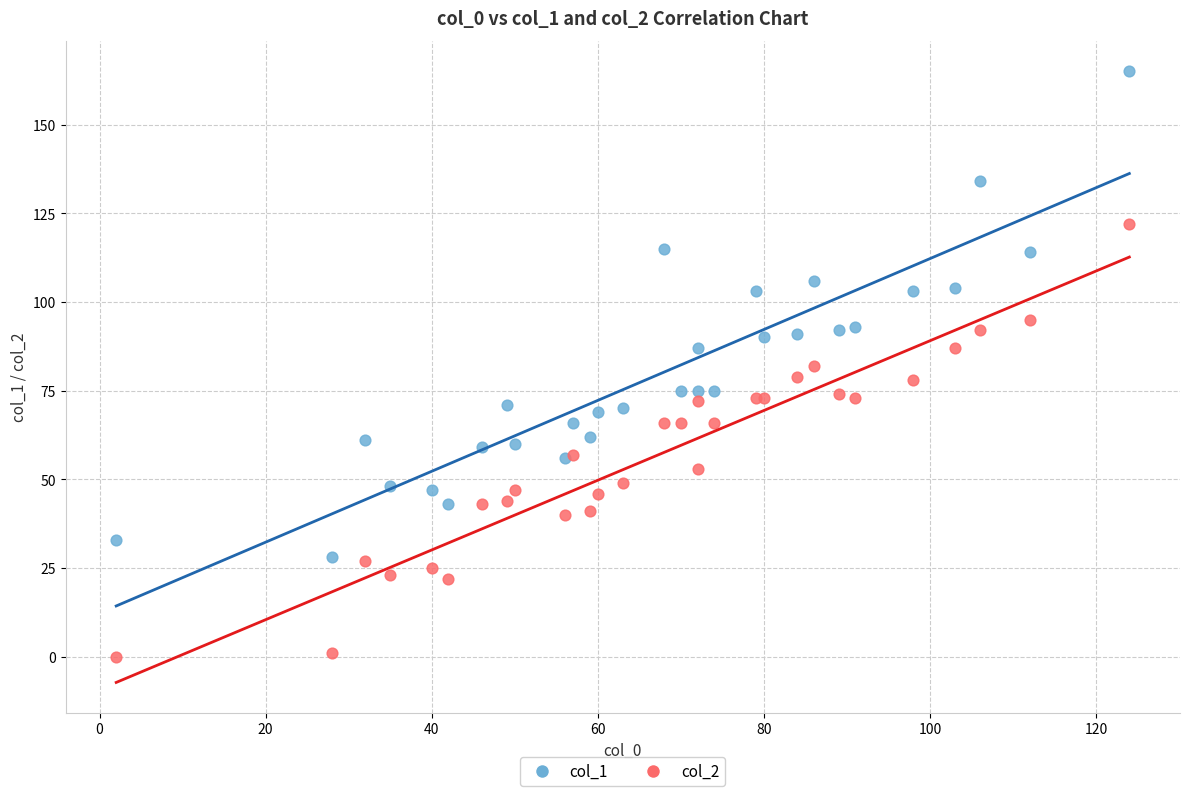

What is the X range (max minus min) for the scatter plot?

122